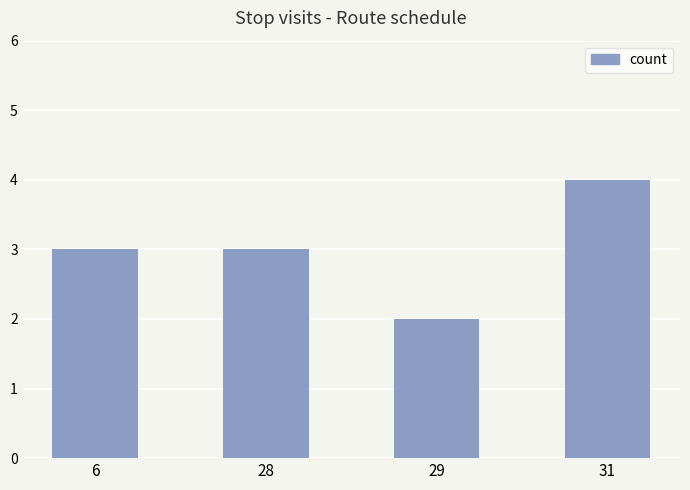

What is the value of the 4th bar from the left?

4